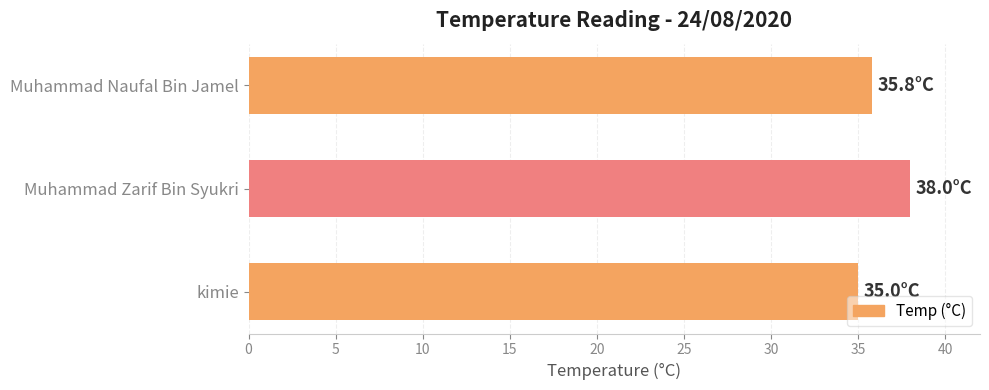

Reading top to bottom, transcribe all the data shown in this chart.

35.8	38.0	35.0